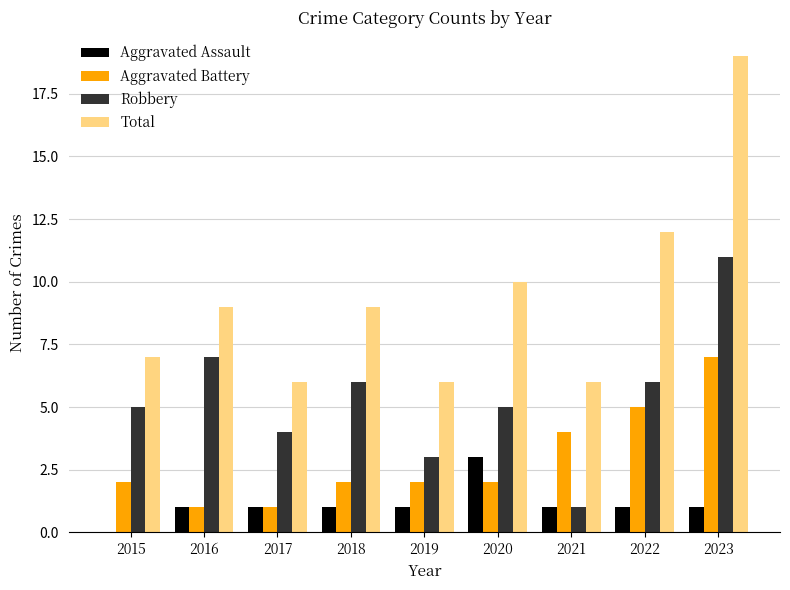

What is the spread (max minus min) of values at 2018?

8